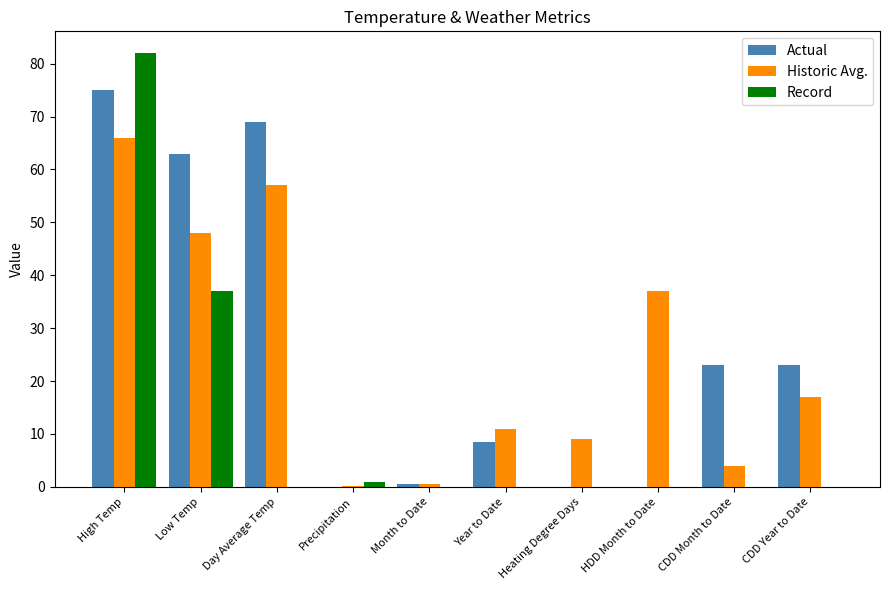

At which category is the sum across all series the highest?

High Temp